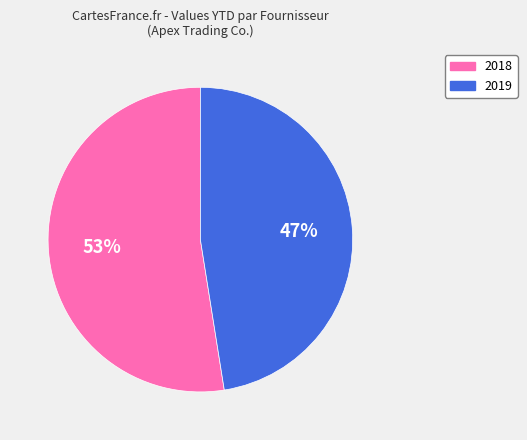

What percentage is the 2018 slice, to the nearest percent?

53%